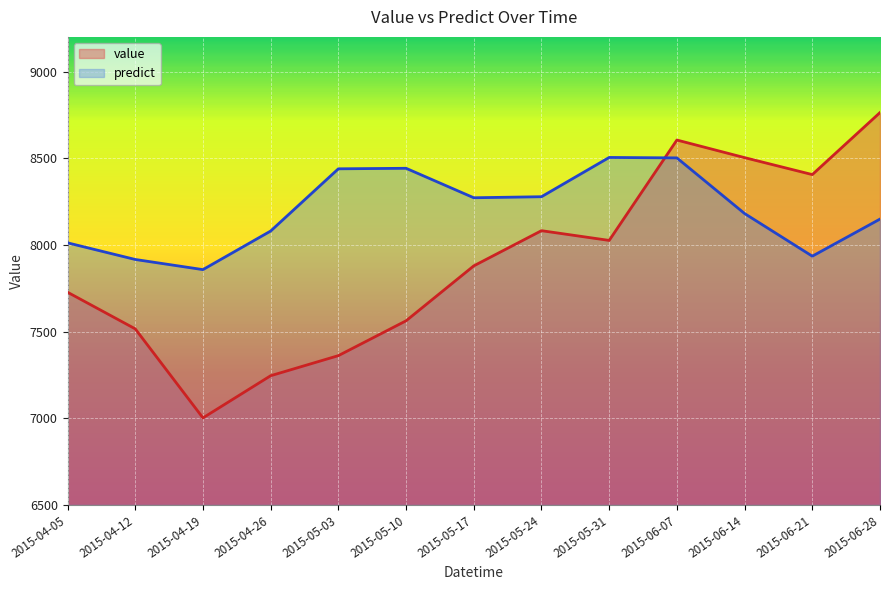

Between 2015-06-07 and 2015-06-14, which is larger?

2015-06-07